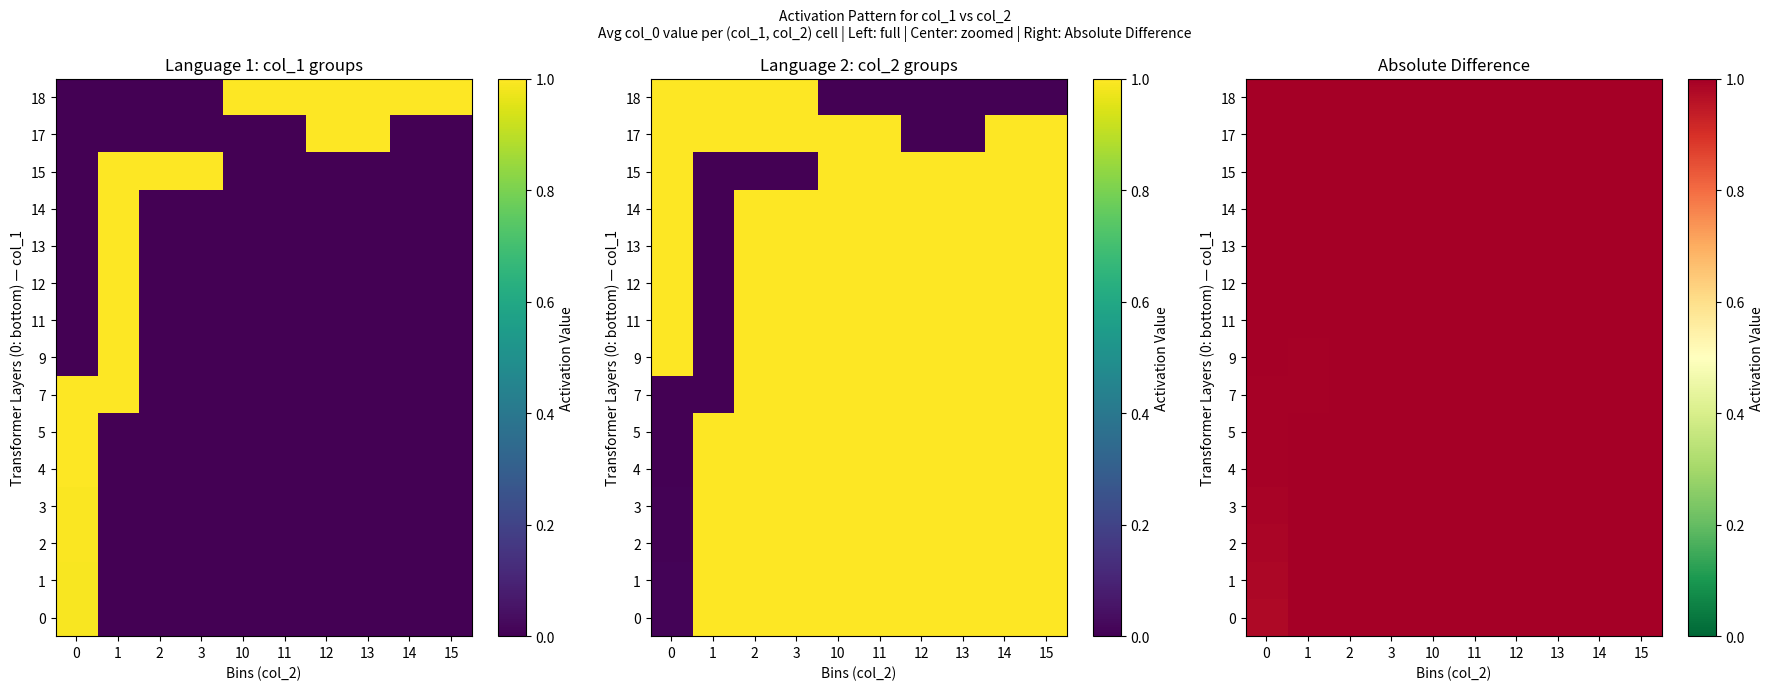

How many data points in 14 are less than 1?

1